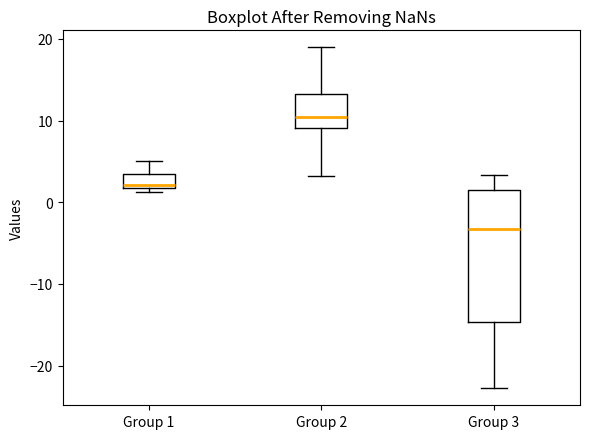

Which box is the tallest, from its lower edge to its upper edge?

Group 3